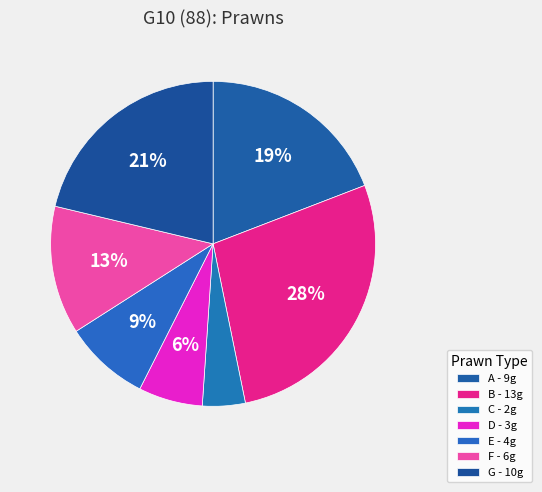

How many slices are in this pie chart?

7